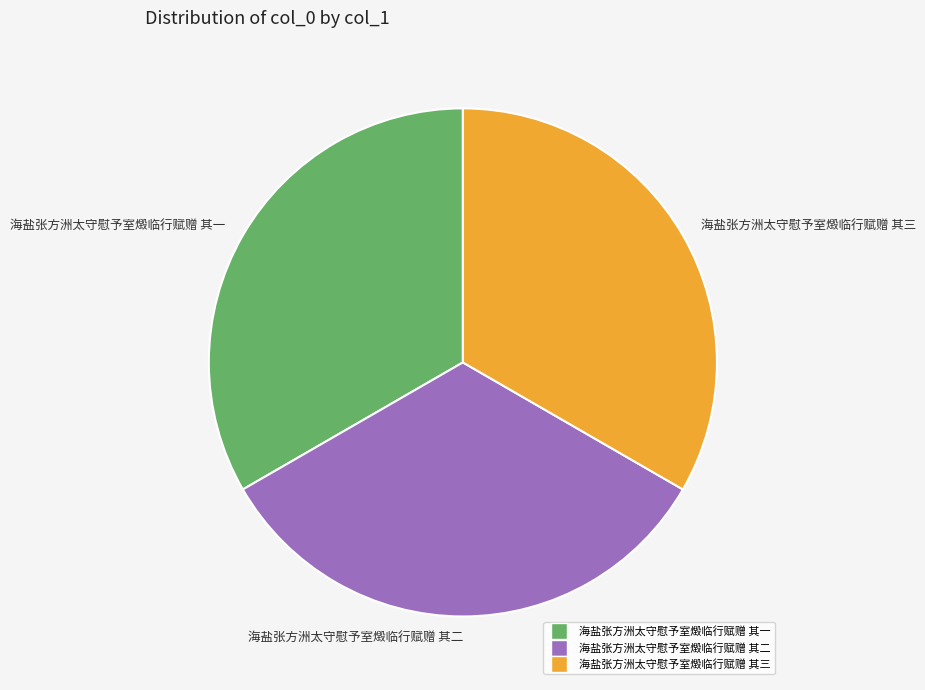

True or false: 海盐张方洲太守慰予室燬临行赋赠 其一 accounts for 33% of the total.

True